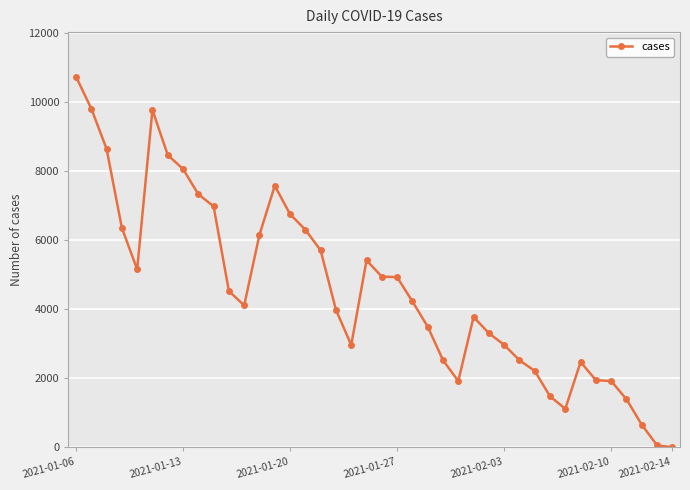

What is the sum of all values?

182674